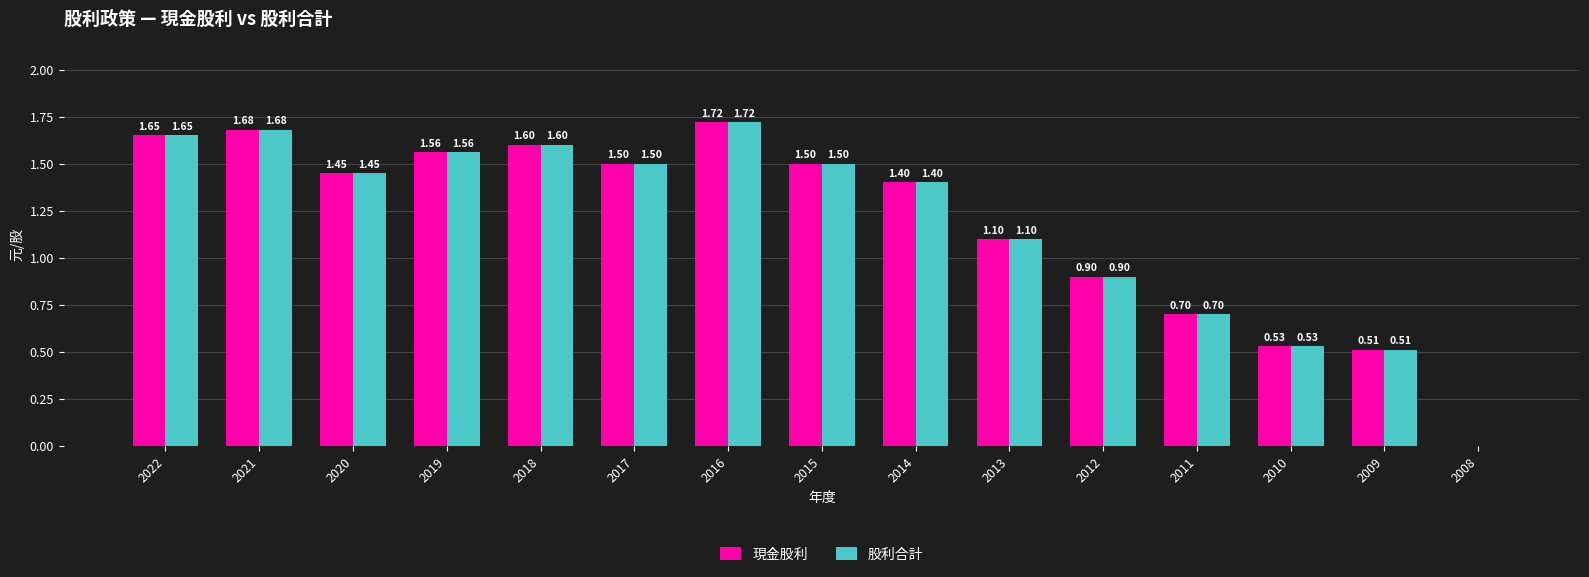

Is the value of 現金股利 at 2021 greater than the value of 股利合計 at 2010?

Yes